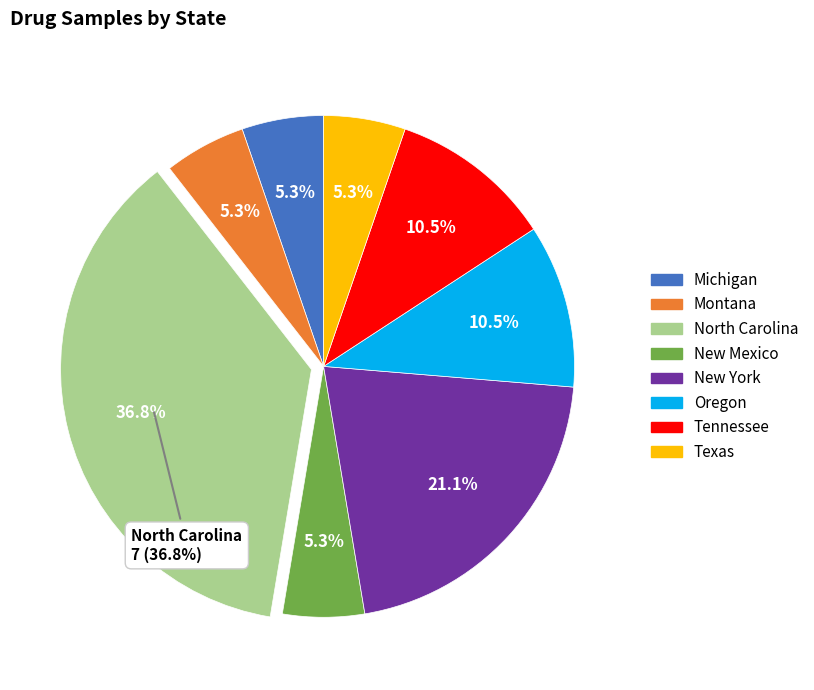

To the nearest percent, what portion does Texas represent?

5%